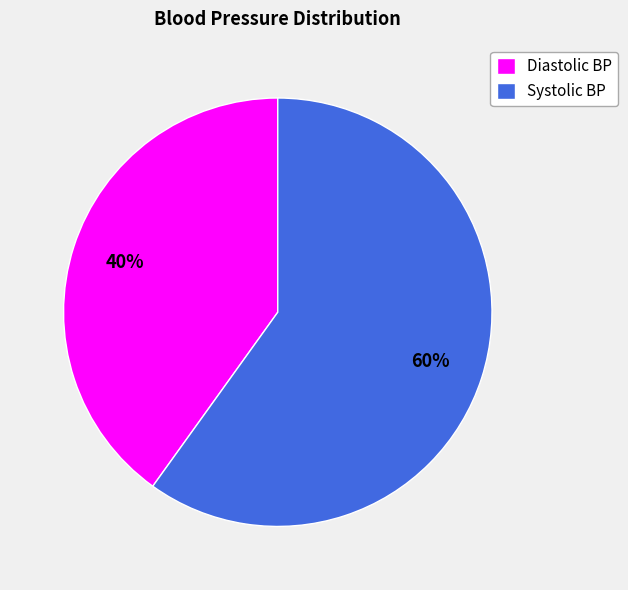

Which slice is the smallest?

Diastolic BP